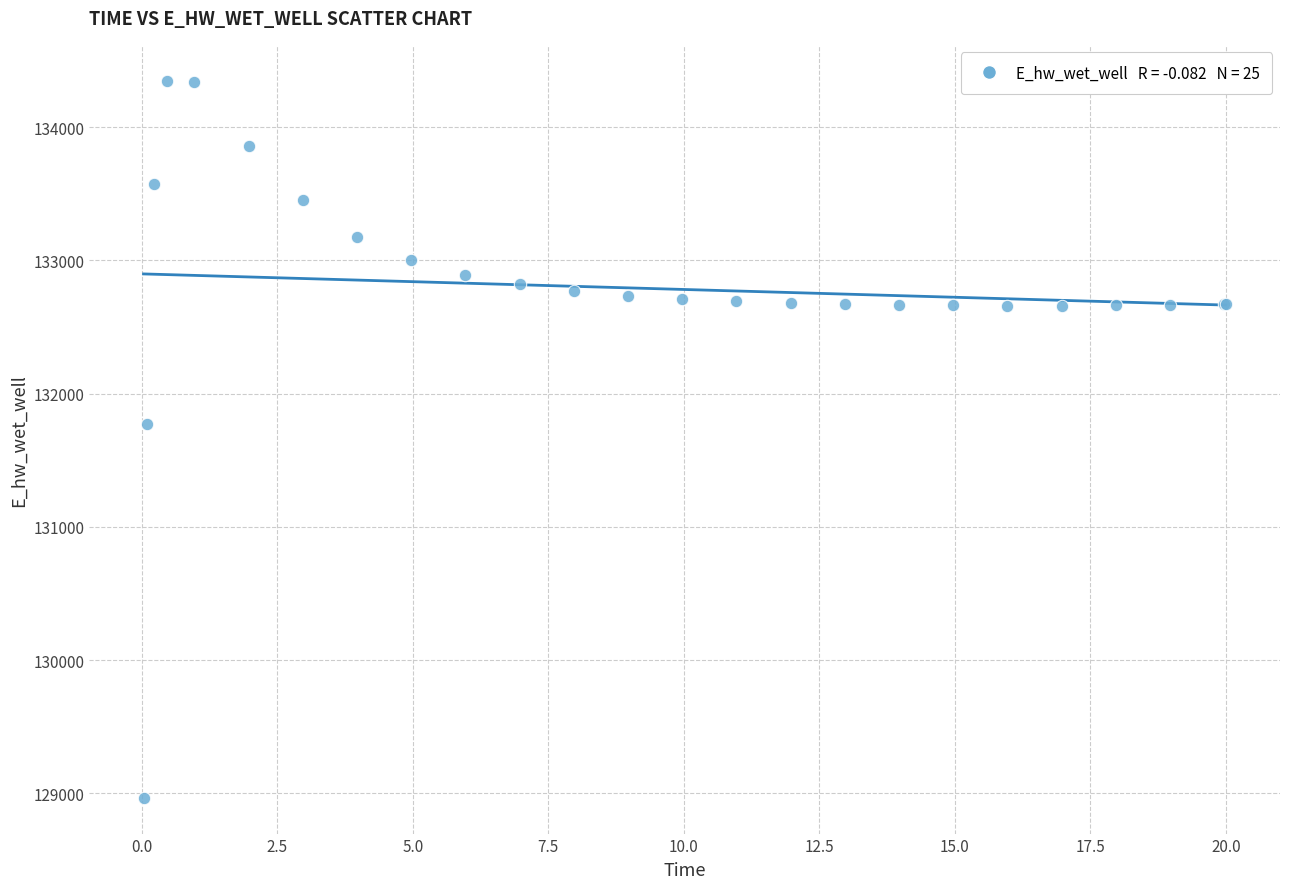

What Y value in the scatter plot is closest to 131658?

131774.8